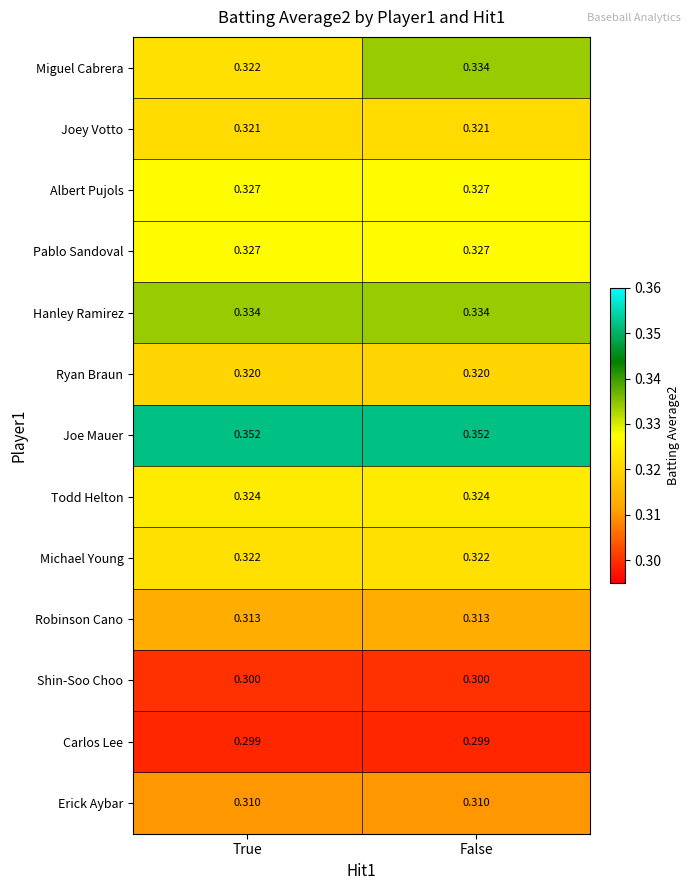

At which label is Miguel Cabrera closest to 0?

True